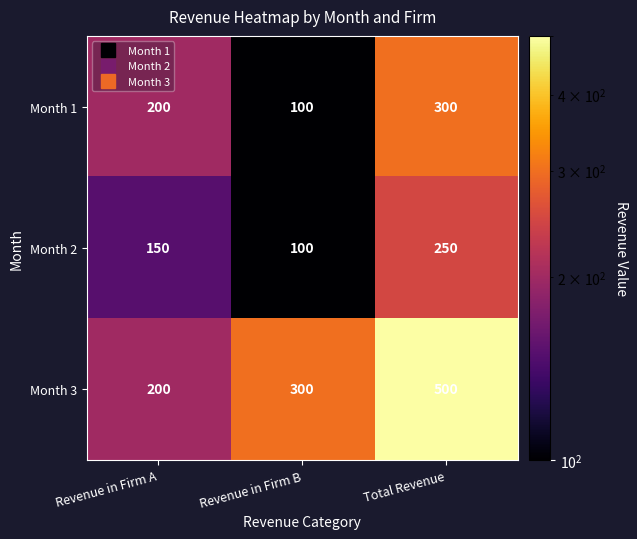

Is it true that Month 3 equals 268 at Revenue in Firm A?

False